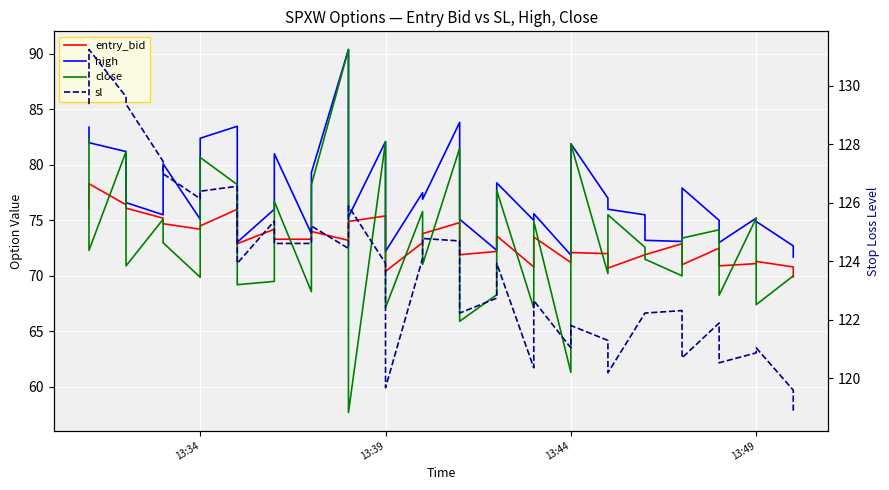

True or false: entry_bid has more than 2 points higher than both neighbors.

True